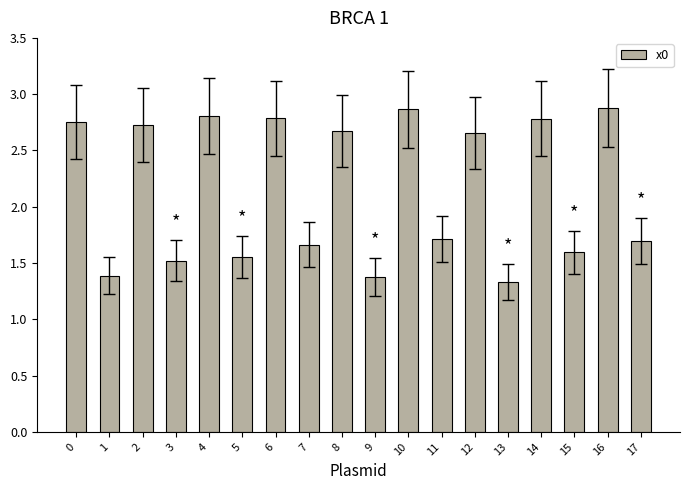

What is the sum of the values at 17 and 13?

3.0